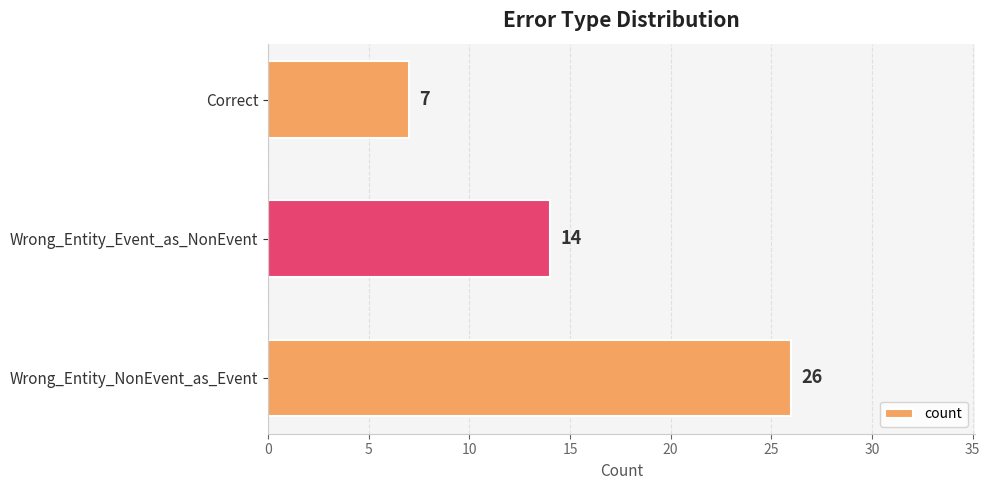

What is the average value?

16